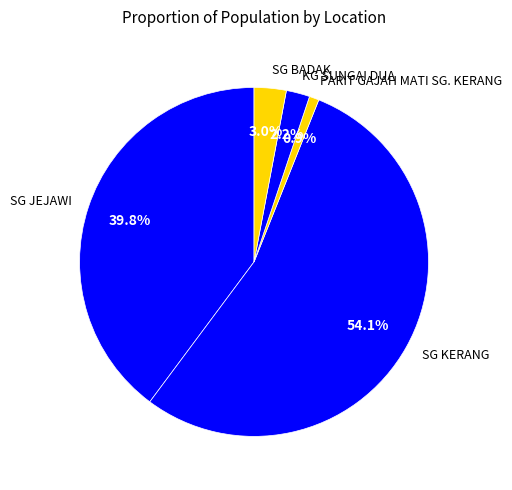

To the nearest percent, what is the difference between the SG JEJAWI and KG SUNGAI DUA slice percentages?

38%